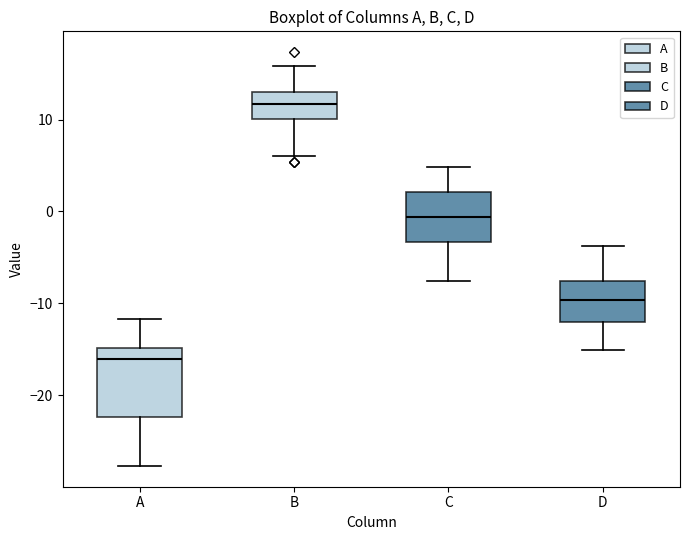

Where does the upper whisker of the box for A end on the y-axis? The values are not printed on the chart, so give them approximately, as read against the axis.

-12